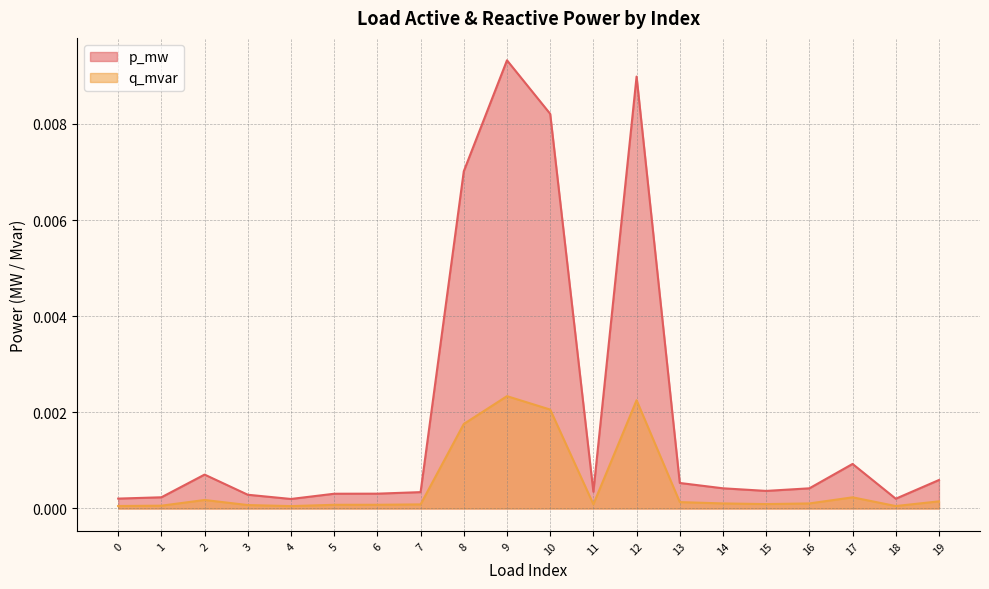

Rank the series by their maximum value, from highest to lowest.

p_mw, q_mvar